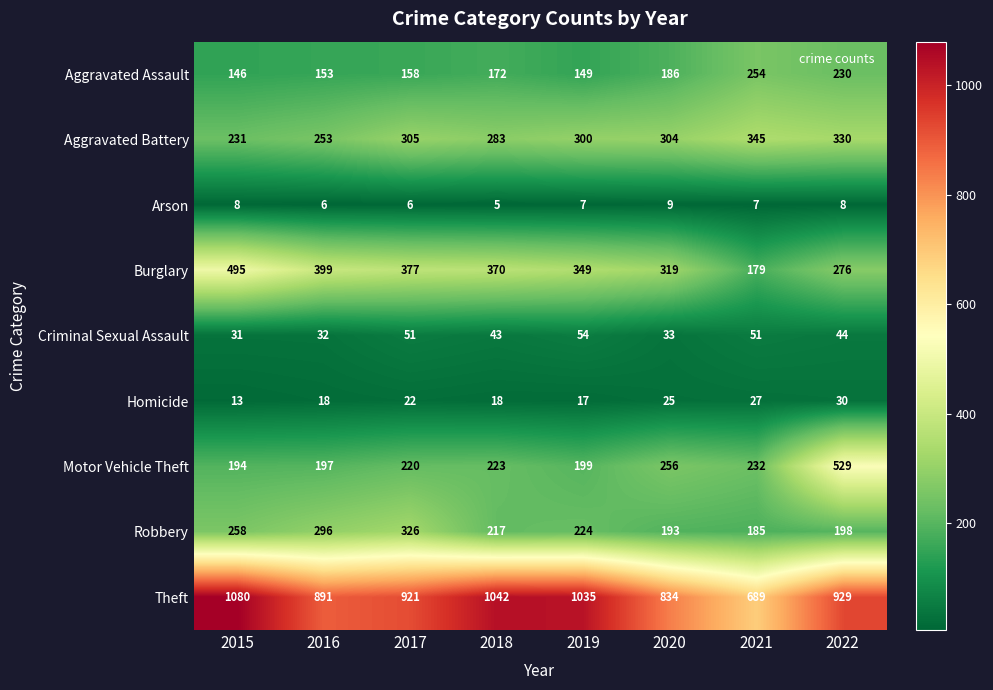

At 2021, list the series in order from smallest to largest.

Arson, Homicide, Criminal Sexual Assault, Burglary, Robbery, Motor Vehicle Theft, Aggravated Assault, Aggravated Battery, Theft